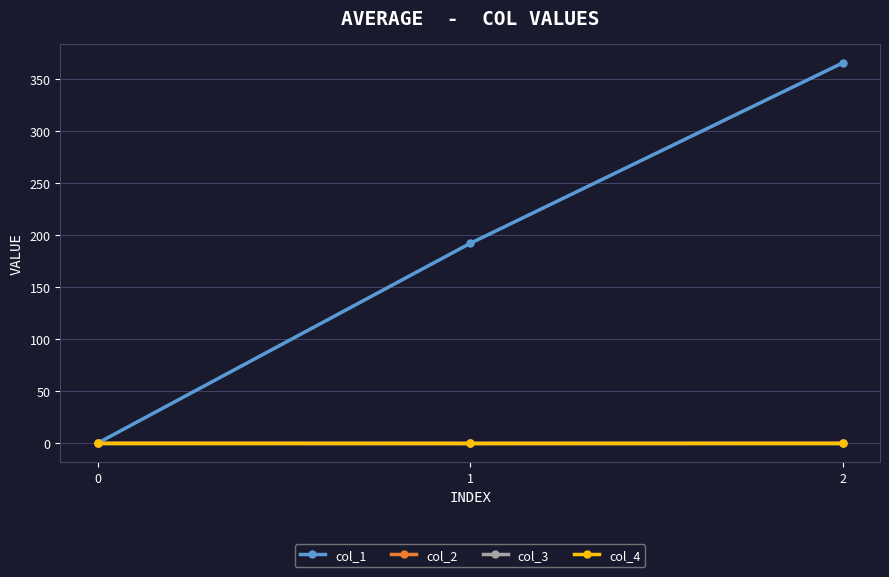

Is the value of col_1 at 1 greater than the value of col_3 at 2?

Yes